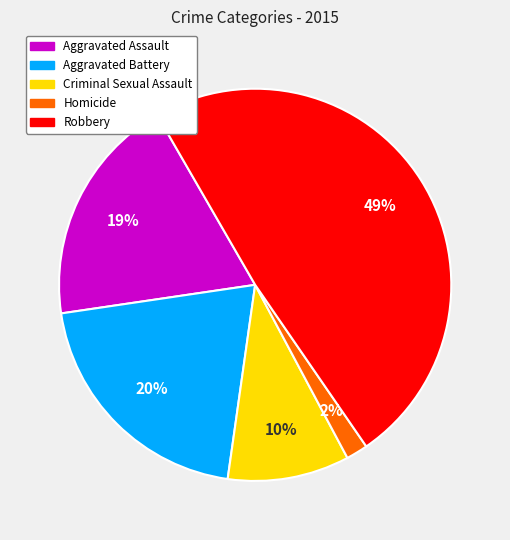

Which category has the biggest portion of the pie?

Robbery